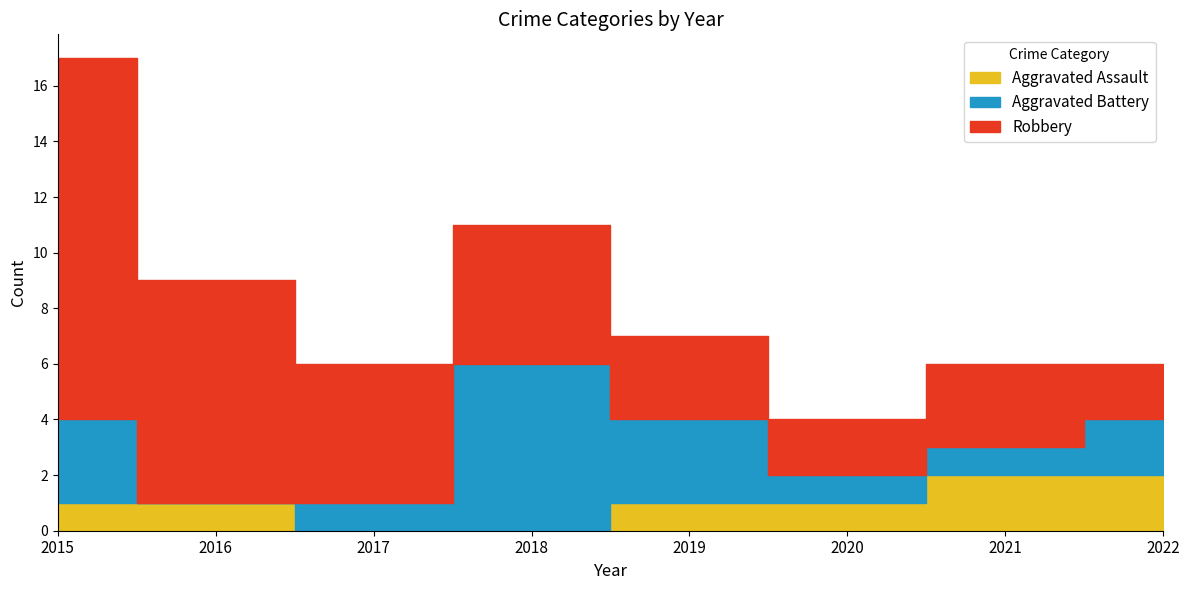

Reading left to right, transcribe all the data shown in this chart.

Aggravated Assault: 2015=1	2016=1	2017=0	2018=0	2019=1	2020=1	2021=2	2022=2
Aggravated Battery: 2015=3	2016=0	2017=1	2018=6	2019=3	2020=1	2021=1	2022=2
Robbery: 2015=13	2016=8	2017=5	2018=5	2019=3	2020=2	2021=3	2022=2